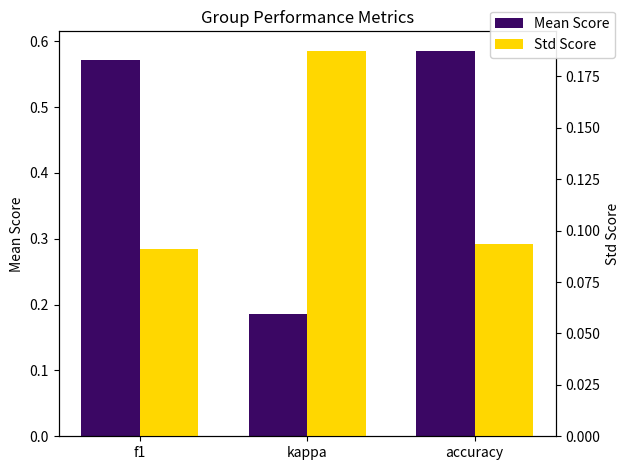

Which has a higher value, accuracy or f1?

accuracy